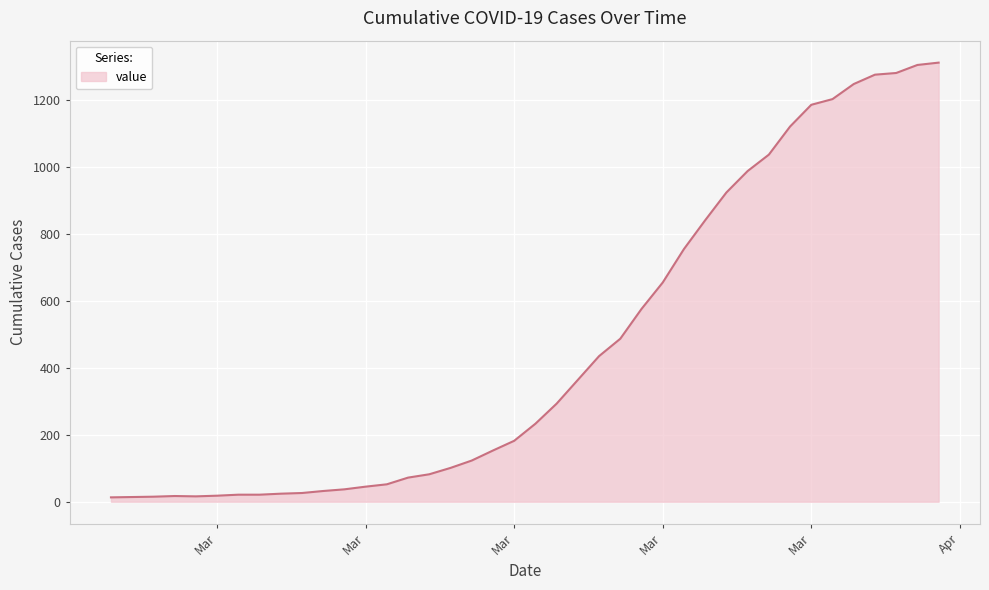

What is the difference between the second highest and second lowest values?

1291